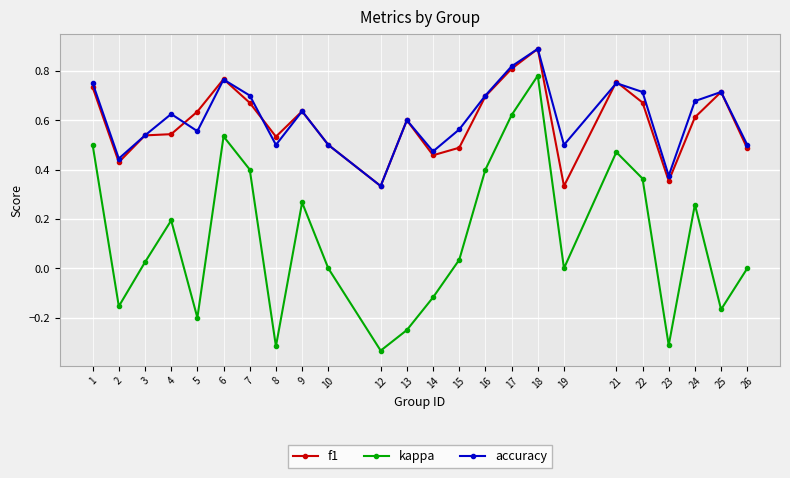

Between 6 and 13, which series saw the biggest shift?

kappa